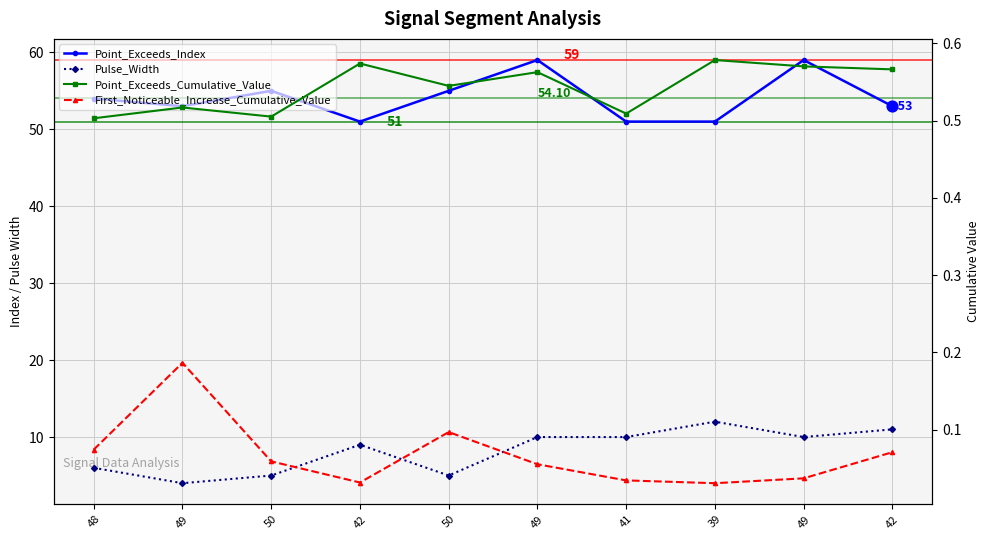

What is the total value across all series at 41?

61.5